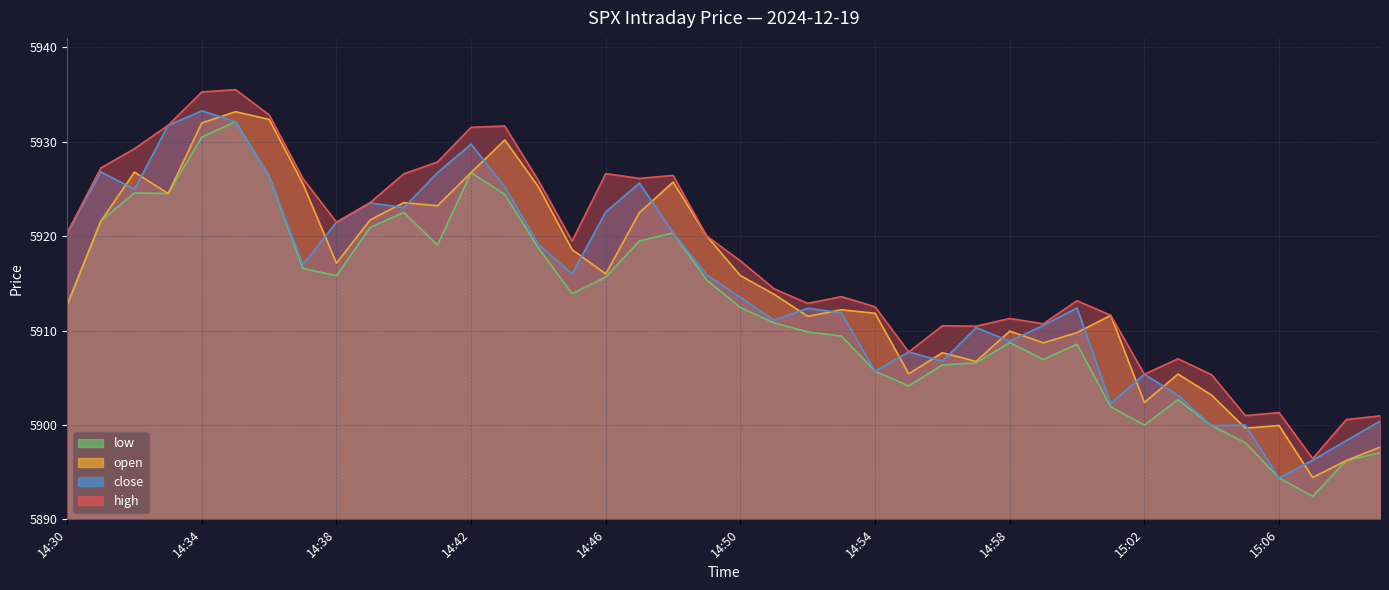

The close series shows 3781.0 at 14:43. True or false?

False